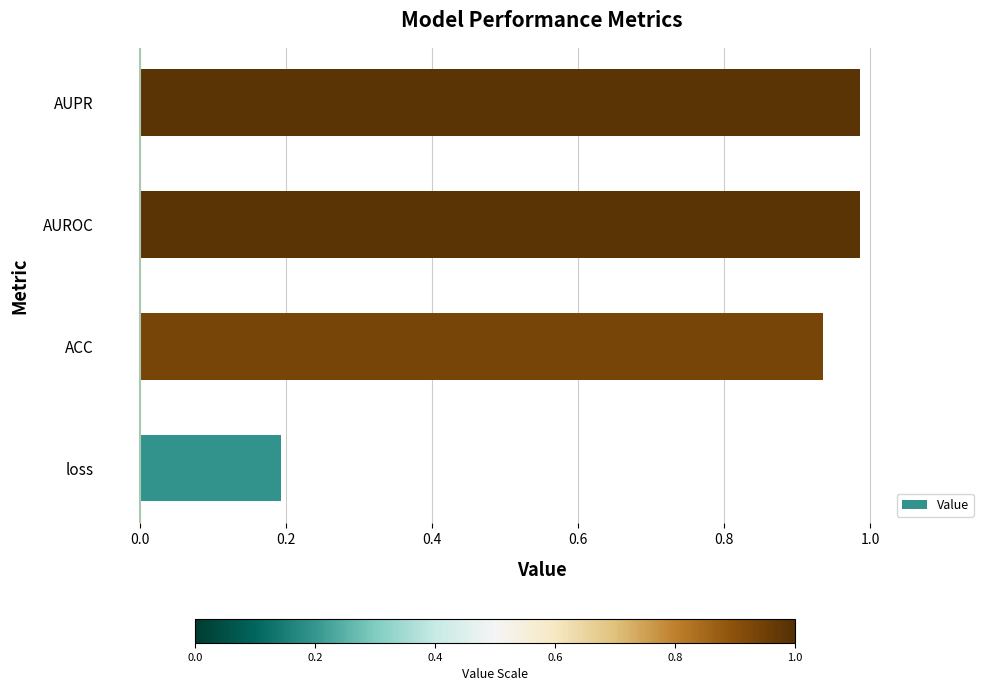

What is the sum of the values at AUROC and AUPR?

2.0